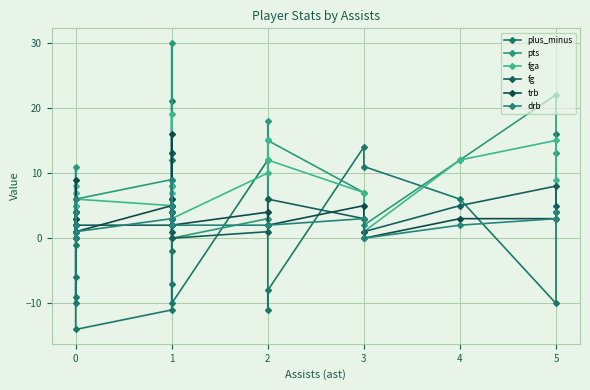

What is the value of the drb point at the 16th from the left?

2